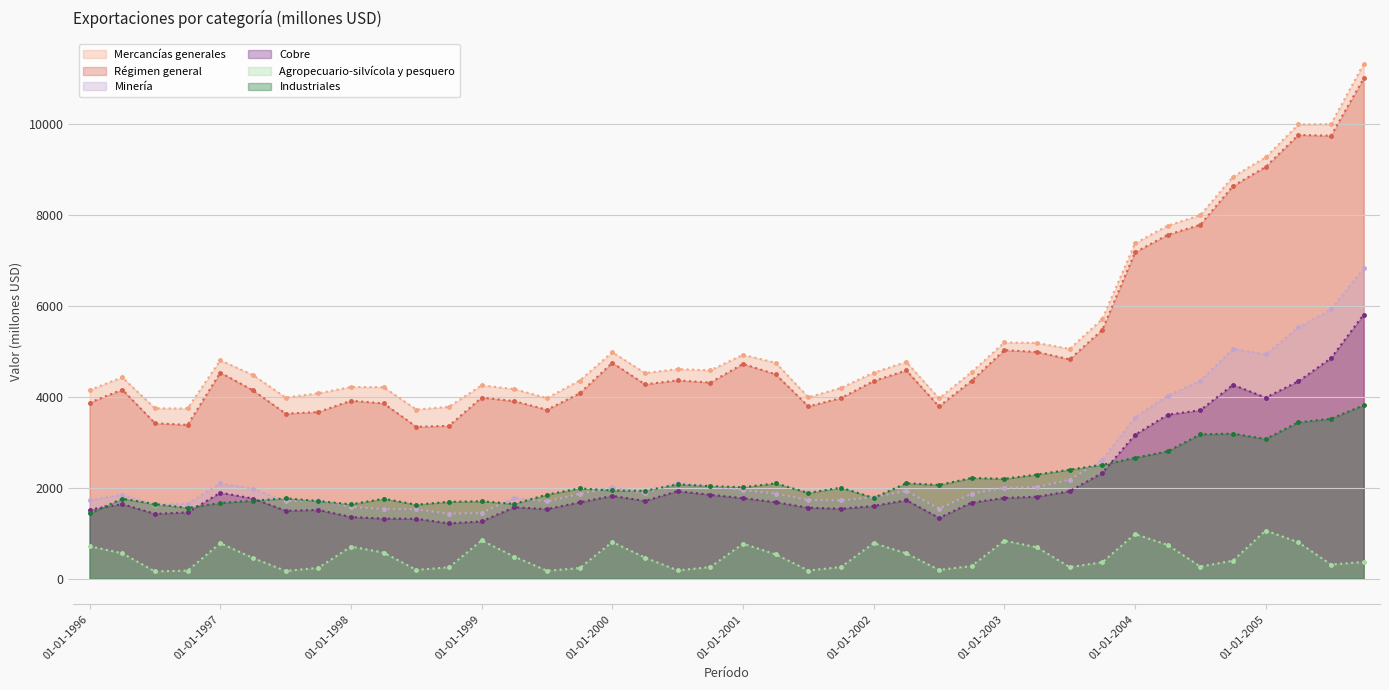

Where is the first local maximum for Industriales?

01-04-1996